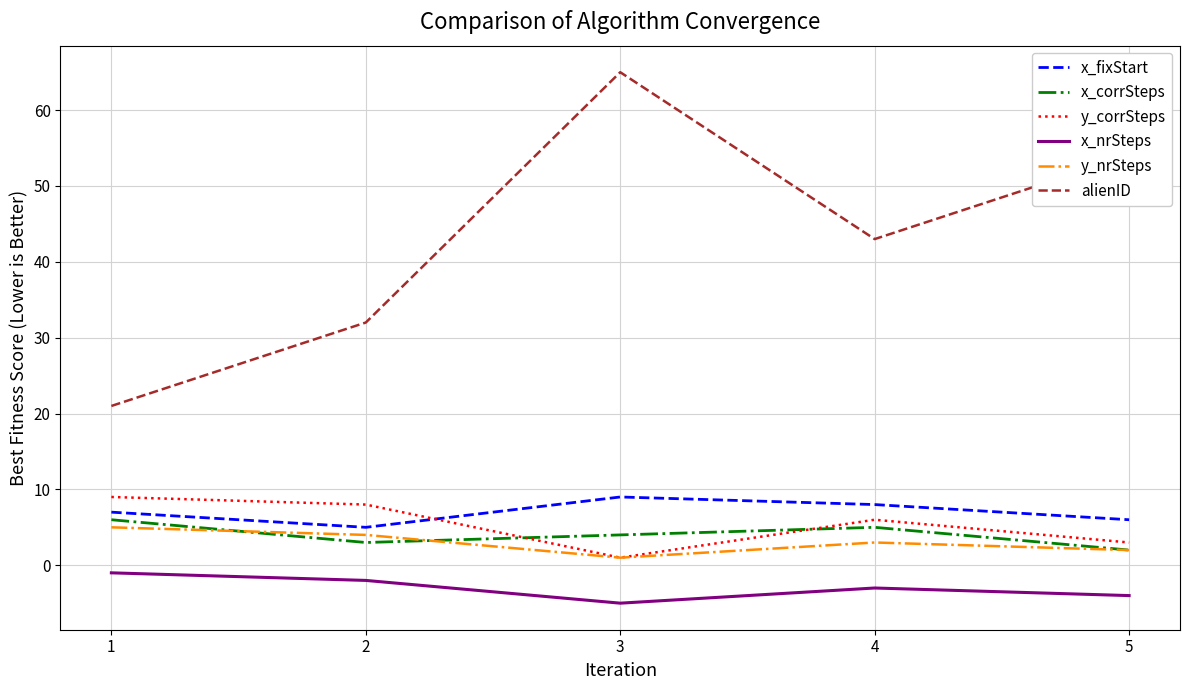

Count the alienID values in the range 32 to 54.

3